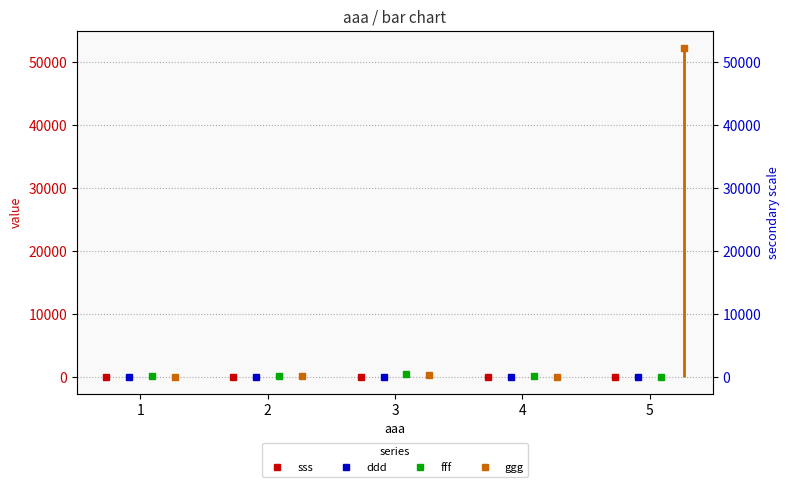

What is the total value across all series at 1?

190